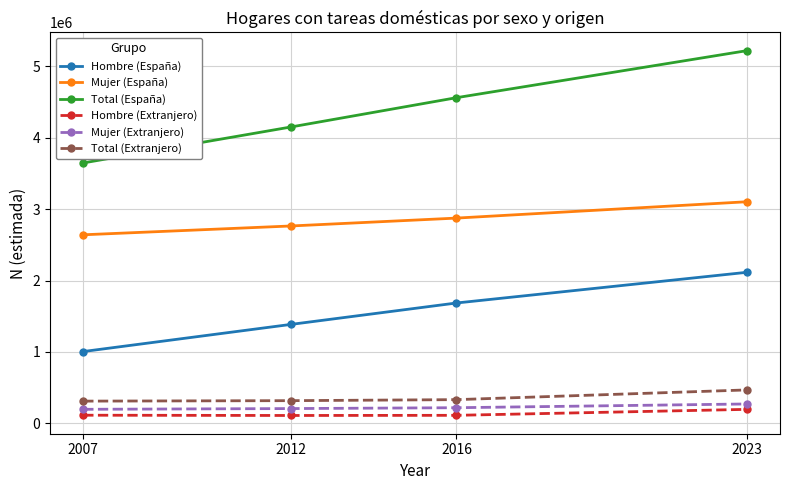

The value of Hombre (España) at 2012 is 1385050. True or false?

True